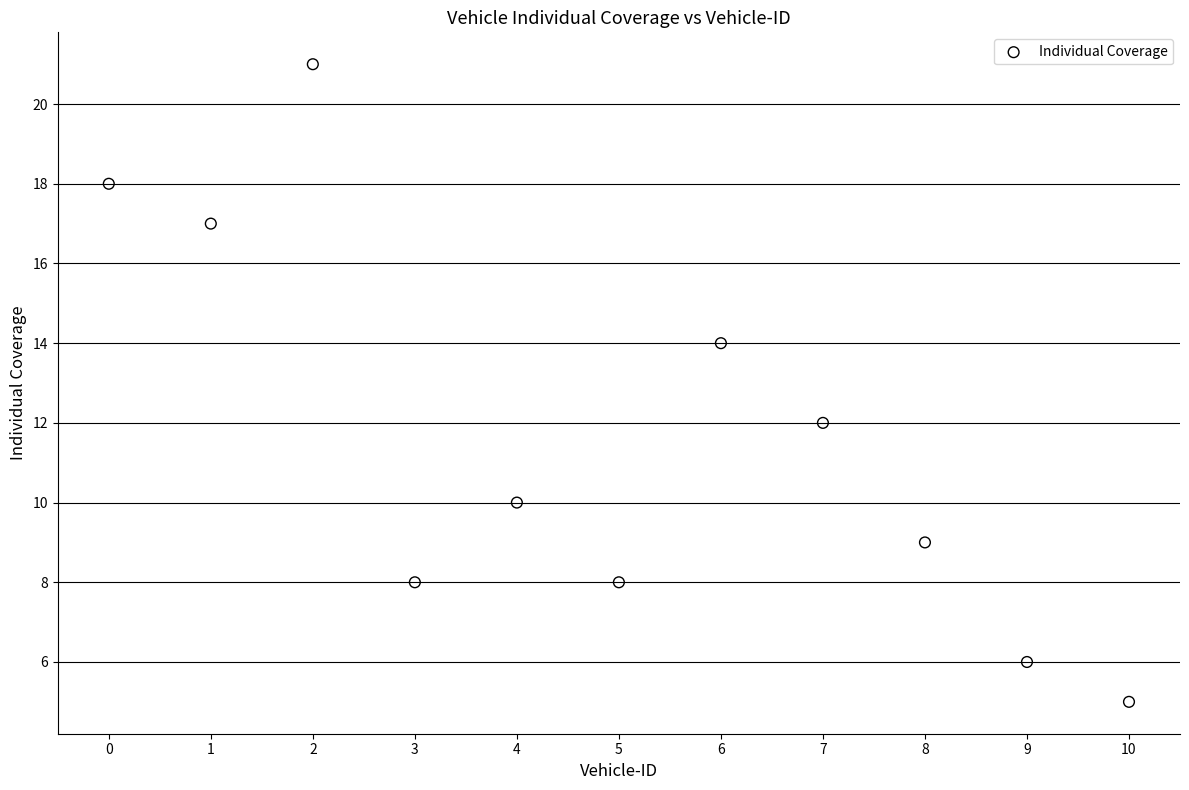

What is the range of Y values (max minus min)?

16